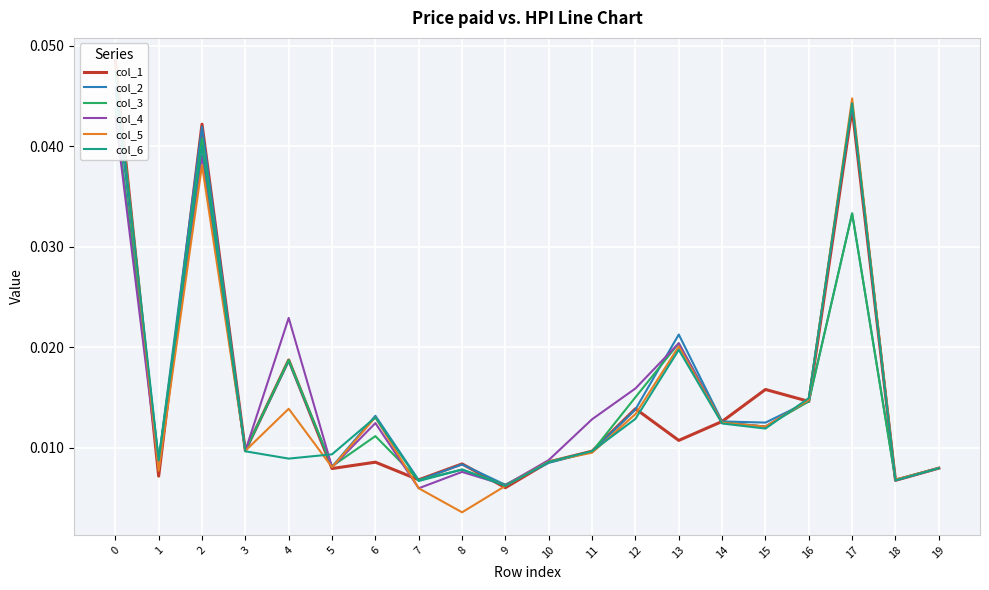

True or false: col_5 and col_1 cross at least once.

True